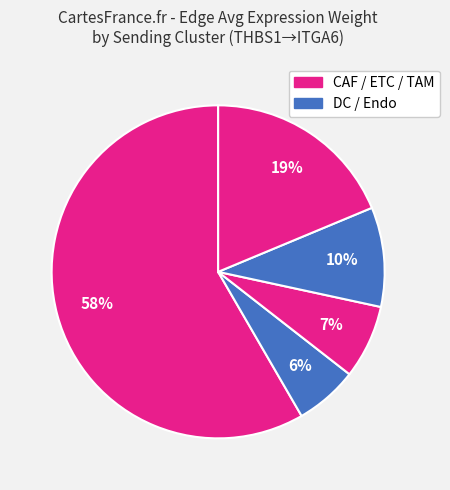

Count the number of slices in the pie.

5